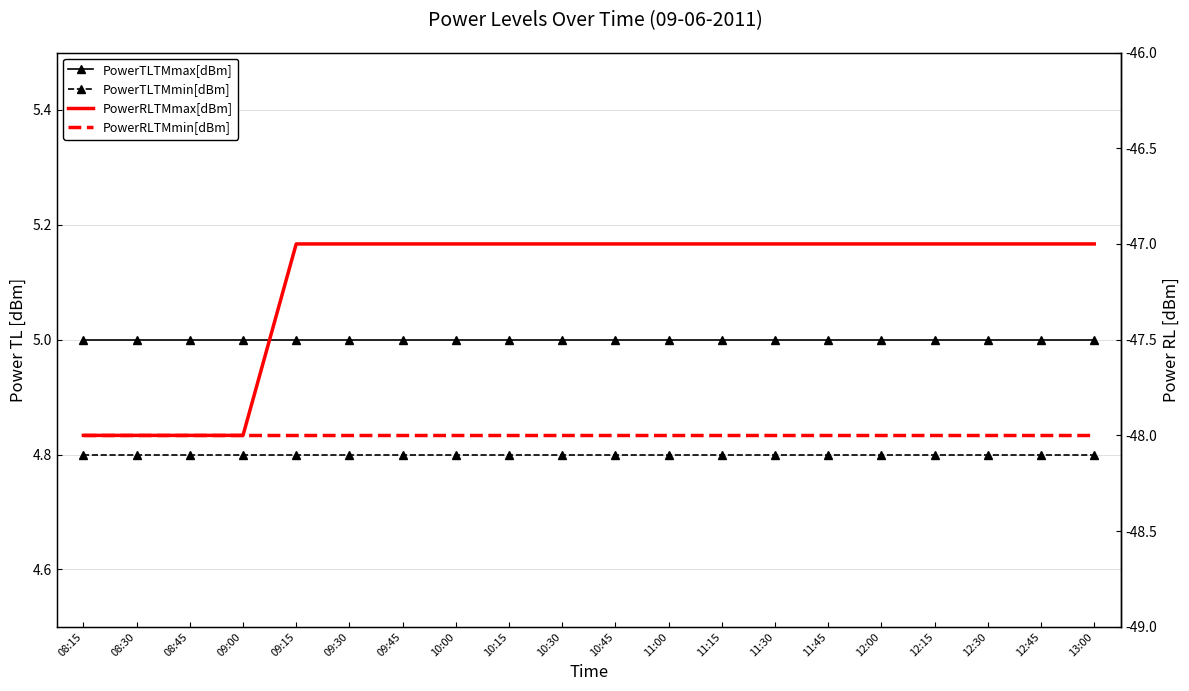

True or false: PowerTLTMmax[dBm] has more than 1 points higher than both neighbors.

False